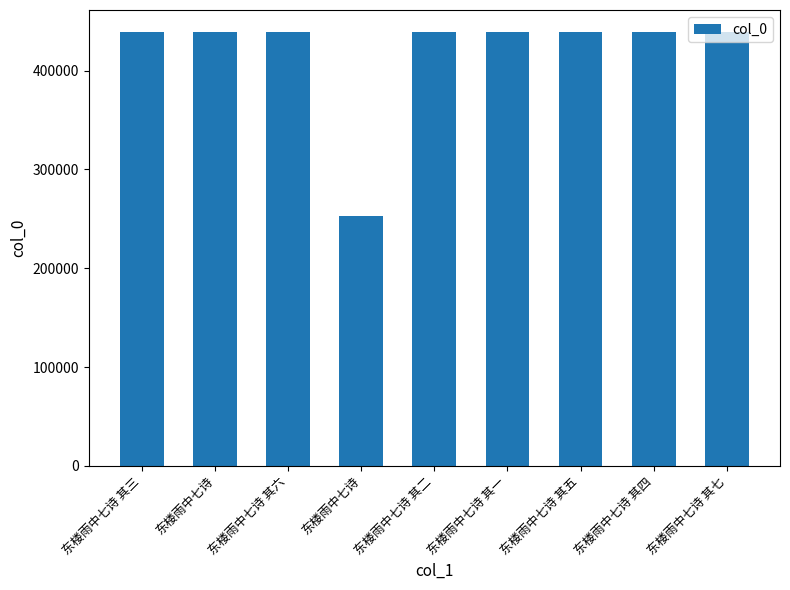

What is the greatest value displayed?

439369